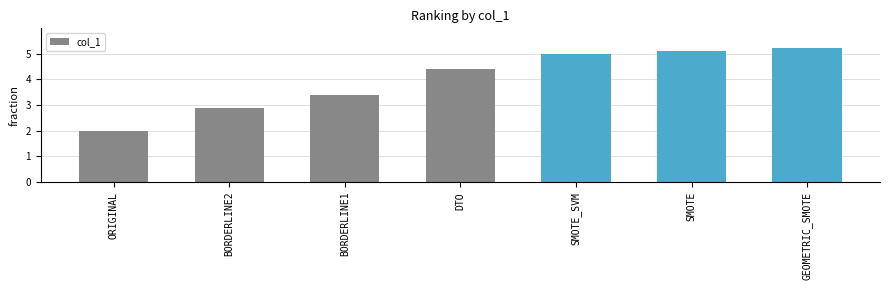

What is the approximate value at BORDERLINE1?

3.4